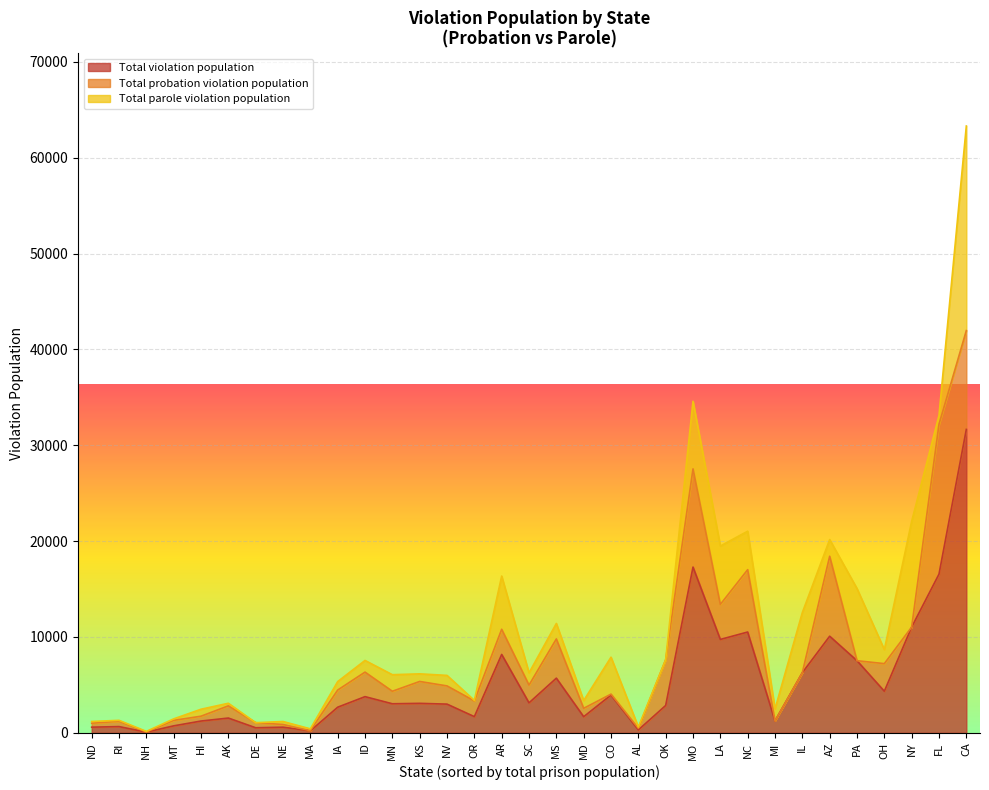

Which series has the largest total across all categories?

Total violation population